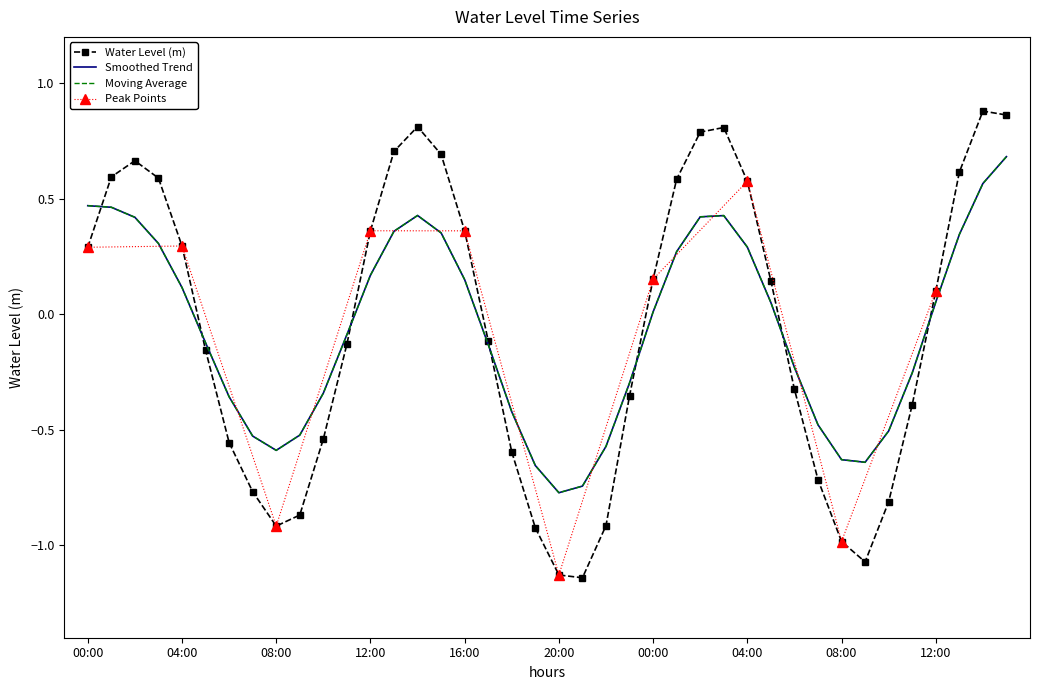

What is the change in value from 2024-04-20 19:00 to 2024-04-21 04:00?

+1.5